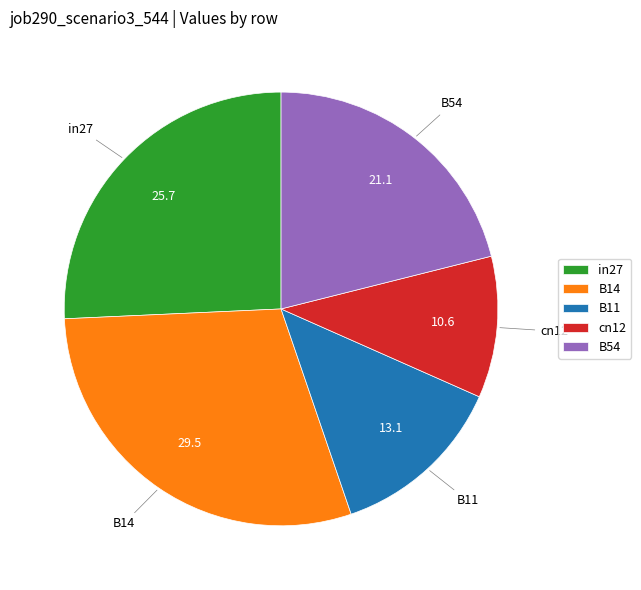

What is the largest slice in the pie chart?

B14